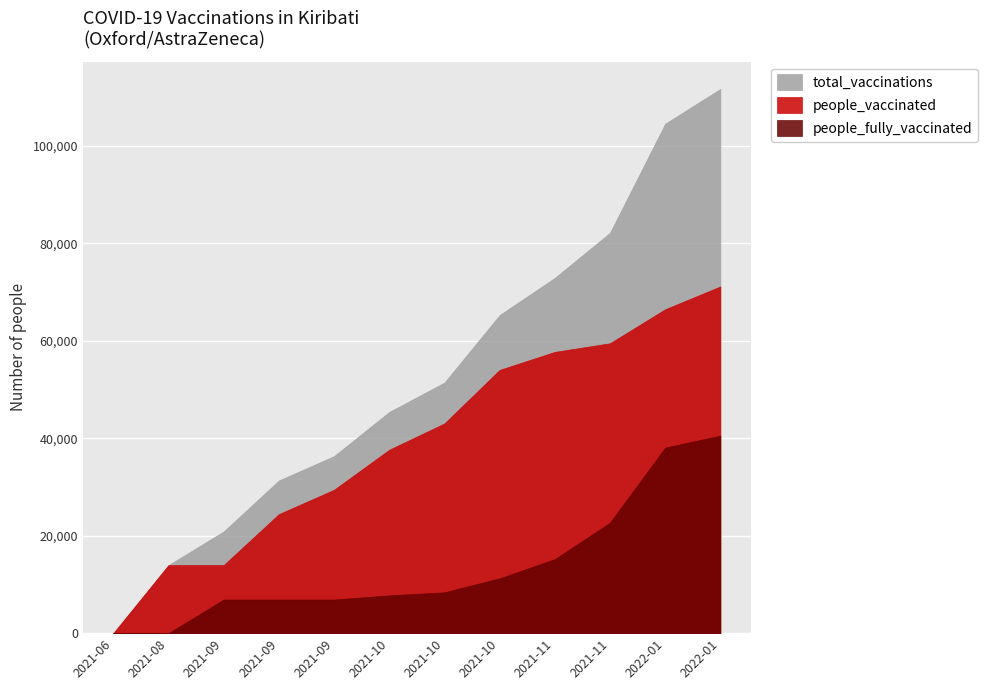

What is the difference between the maximum and minimum values in the people_vaccinated series?

71152